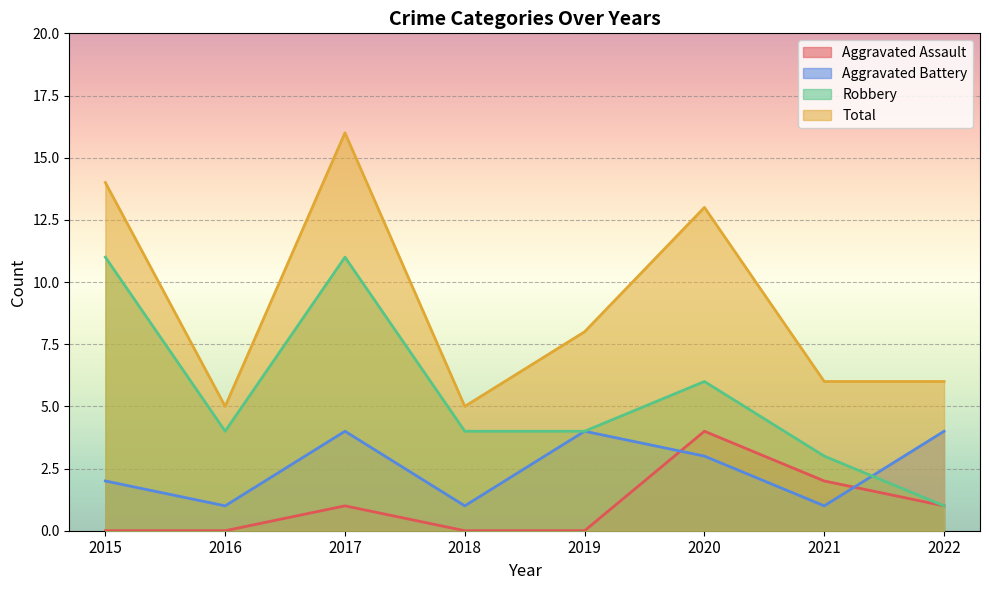

List the labels in order of Total value, smallest first.

2016, 2018, 2021, 2022, 2019, 2020, 2015, 2017